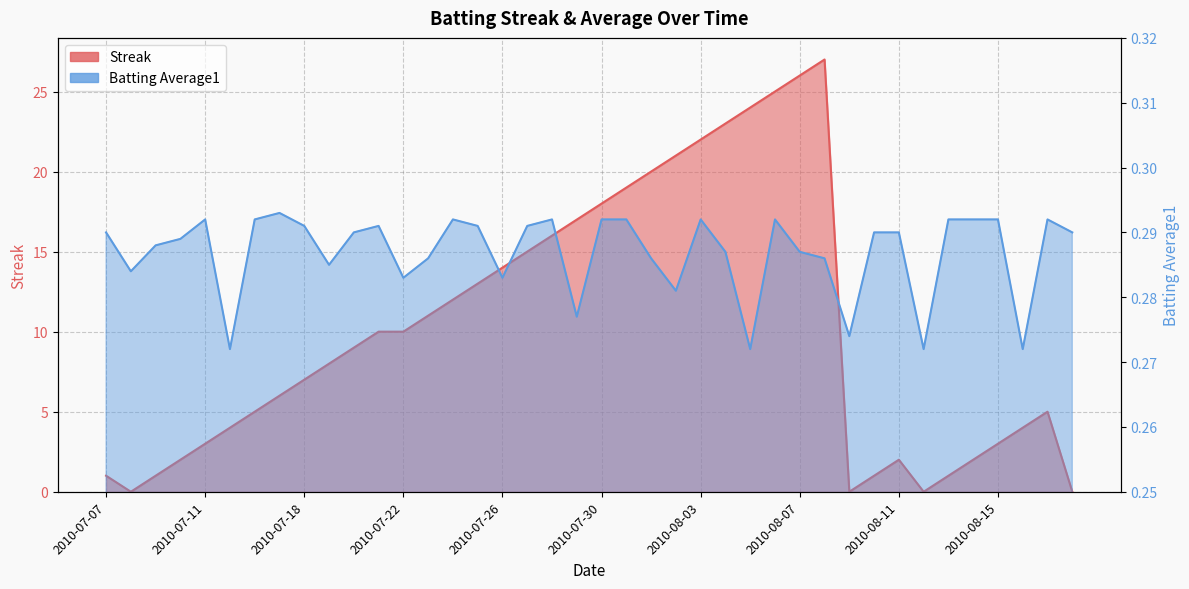

What is the label of the 16th point from the left?

2010-07-25